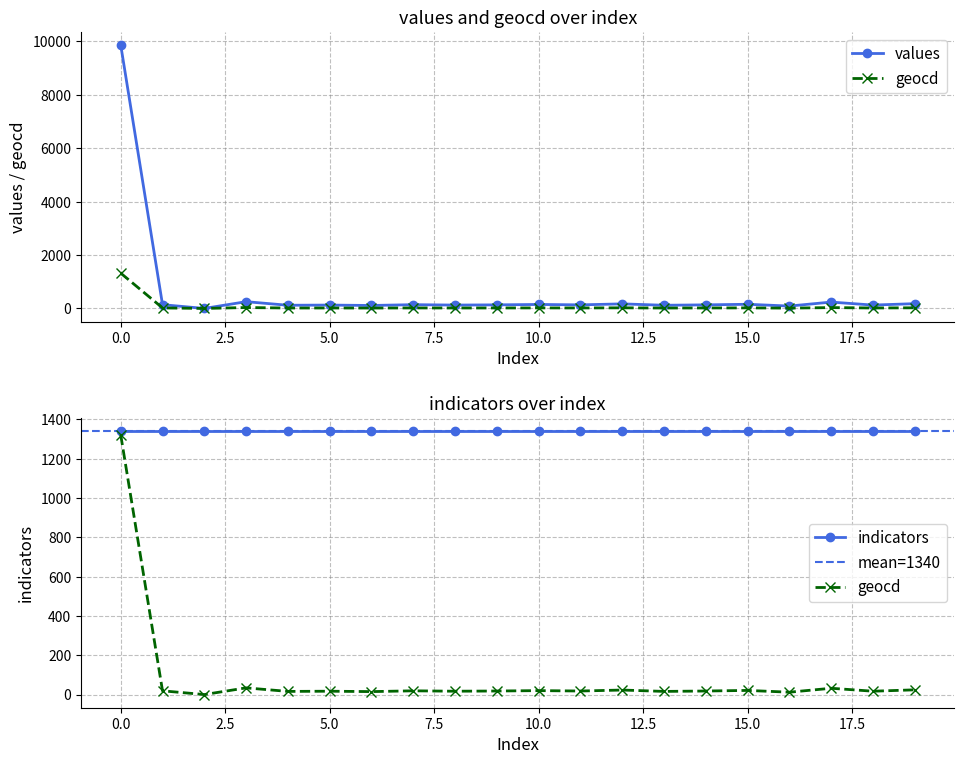

At which category does values reach its first local peak?

3